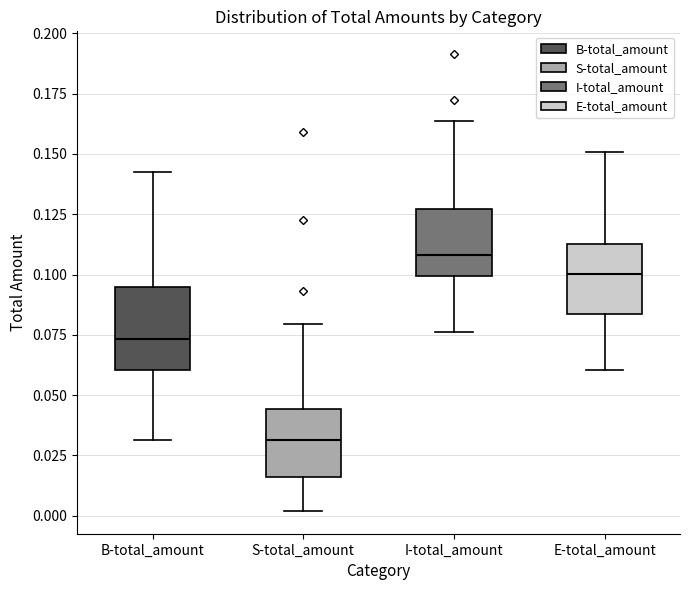

Which box's median line is the lowest?

S-total_amount